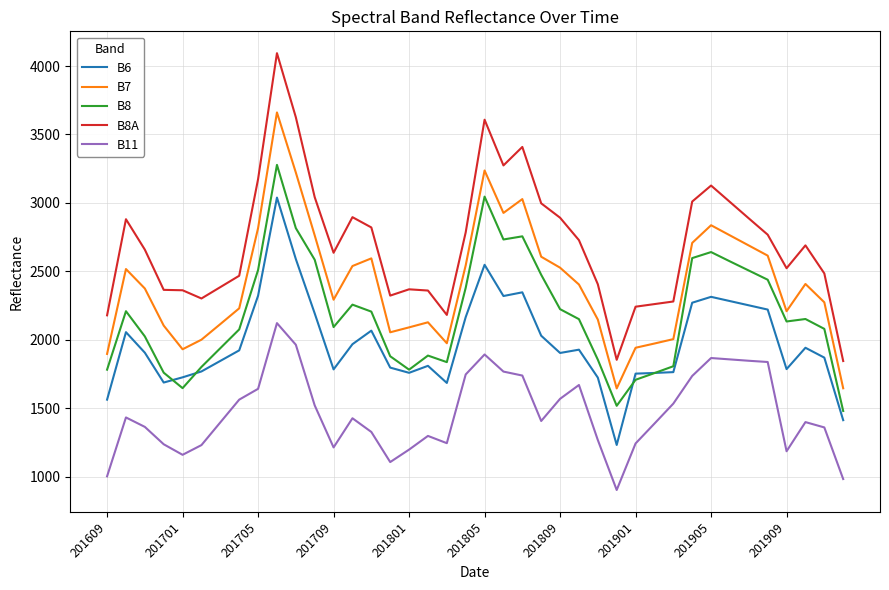

True or false: B7 and B8A intersect in this chart.

False